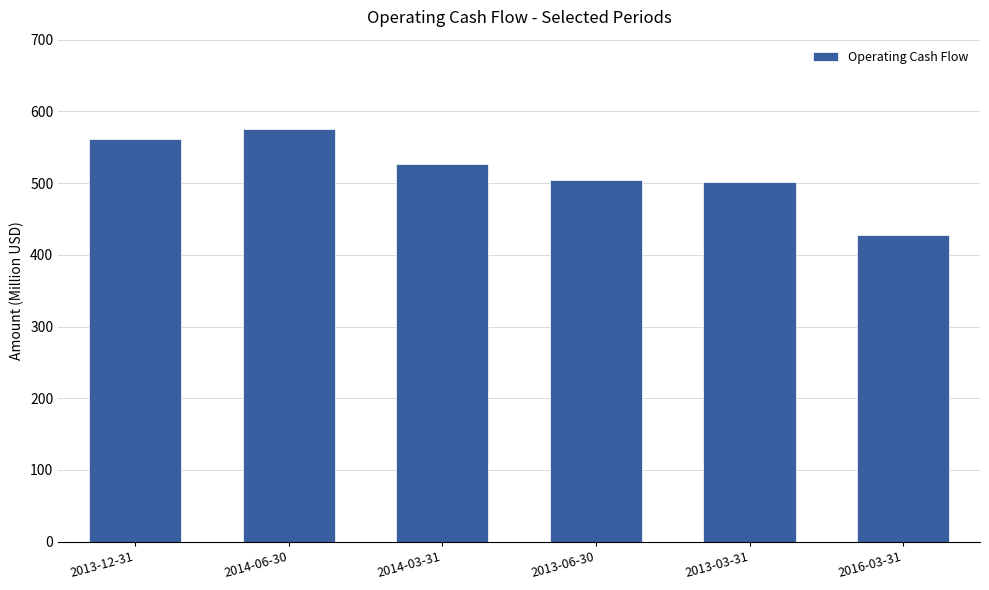

What is the minimum value shown in the chart?

427